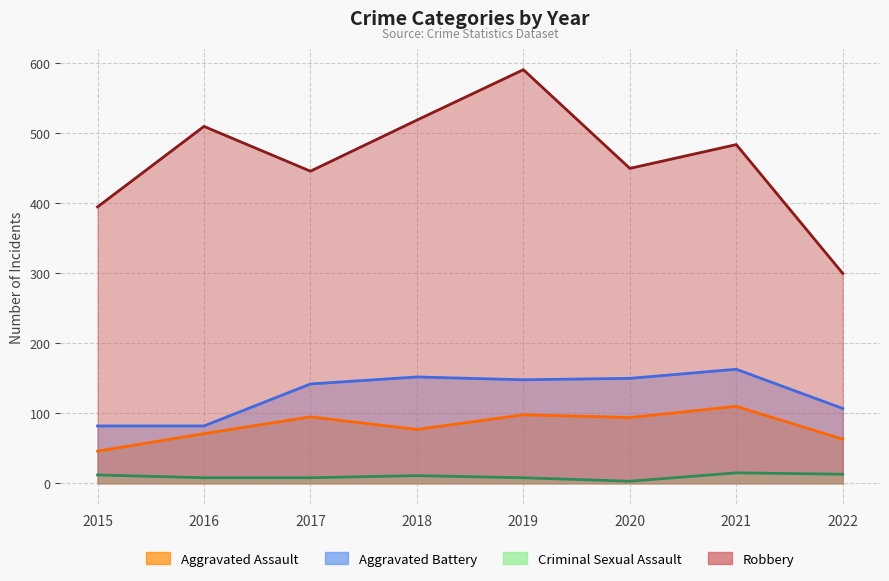

Which series has the largest total across all categories?

Robbery